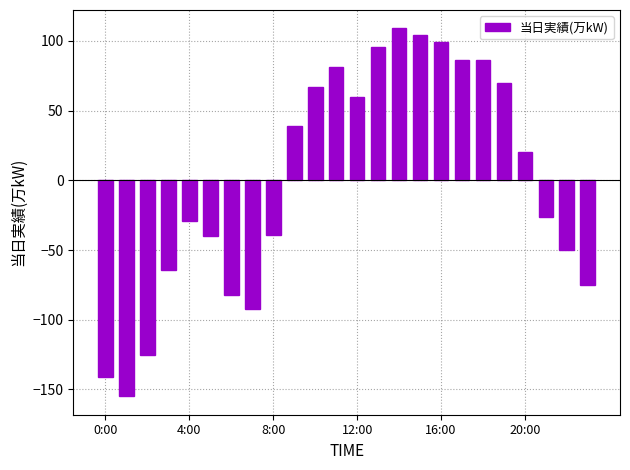

How many negative values are there?

12